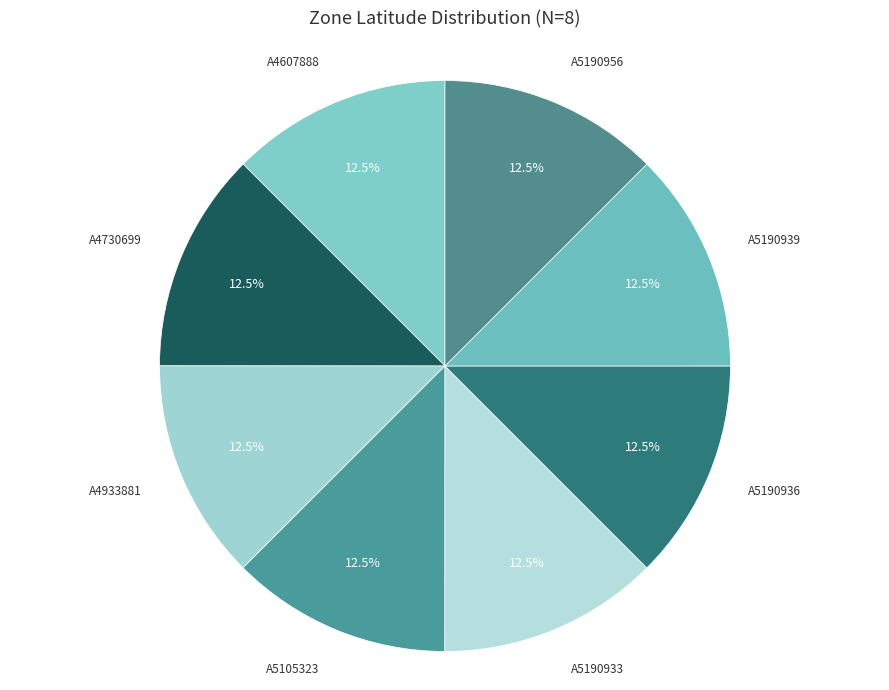

Rank the categories by value from lowest to highest.

A4730699, A5190939, A4607888, A5190956, A5105323, A5190936, A4933881, A5190933